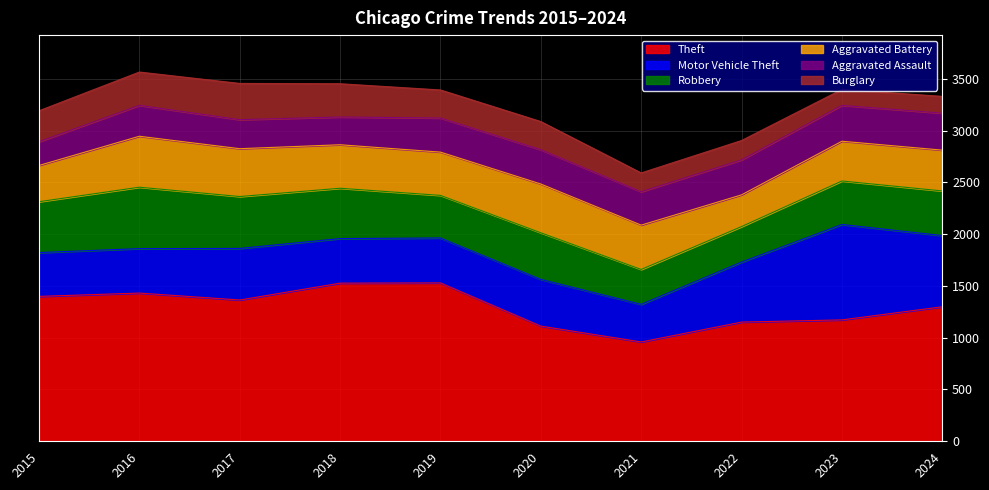

Is it true that Motor Vehicle Theft equals 215 at 2016?

False